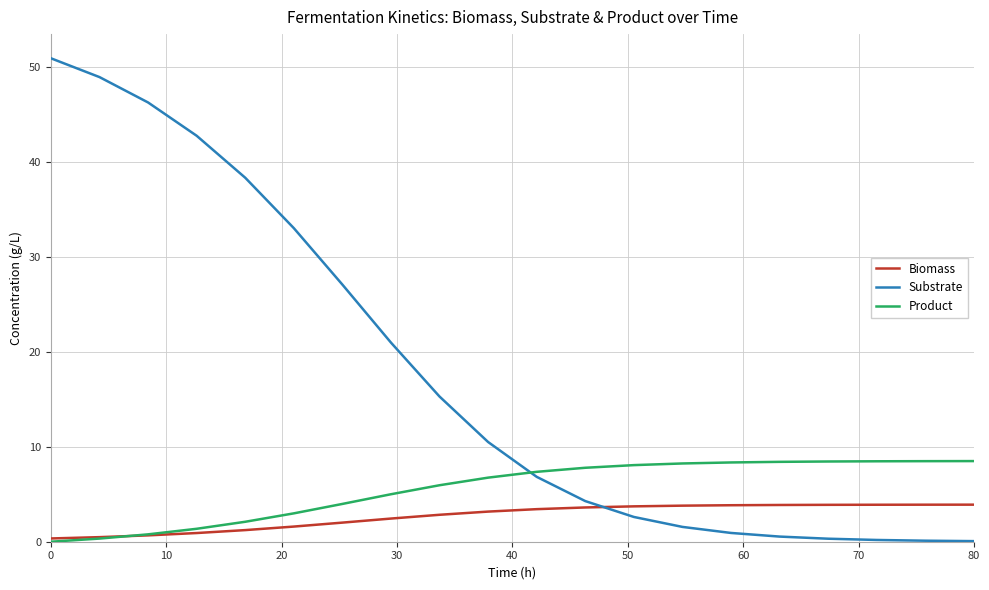

Rank the series by their maximum value, from lowest to highest.

Biomass, Product, Substrate